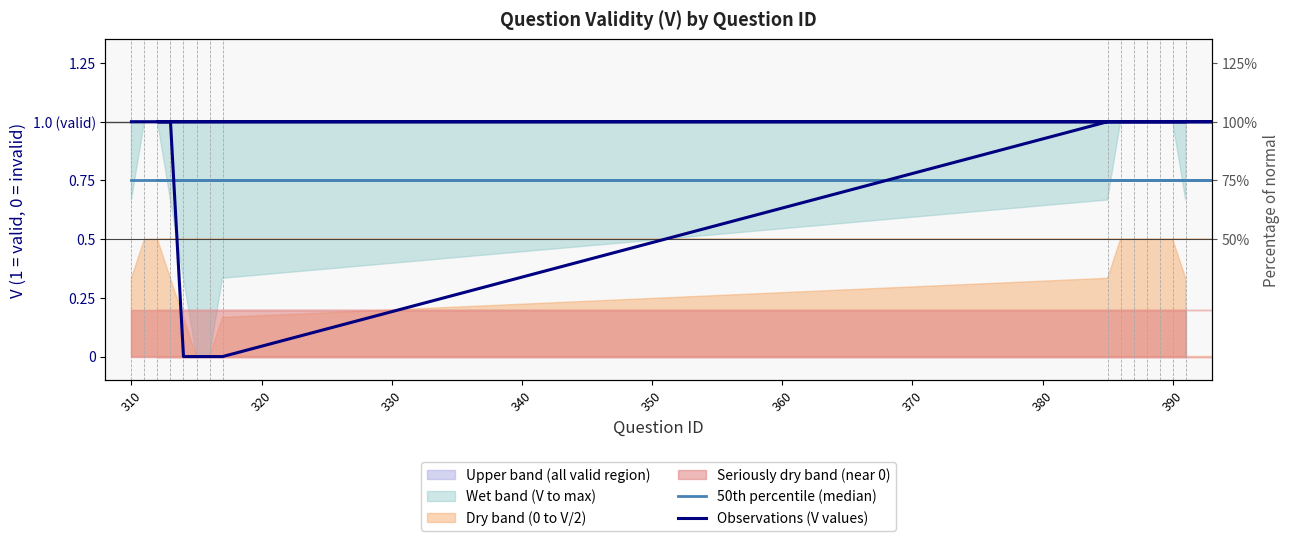

True or false: 50th percentile (median) and Observations (V values) cross at least once.

True